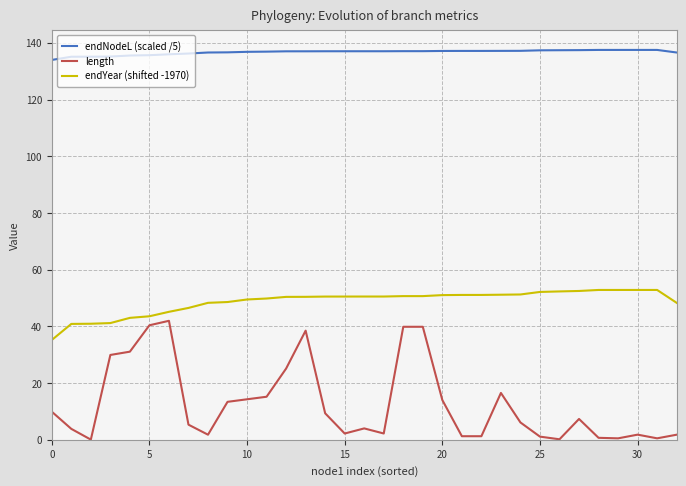

What is the greatest value displayed?

137.5